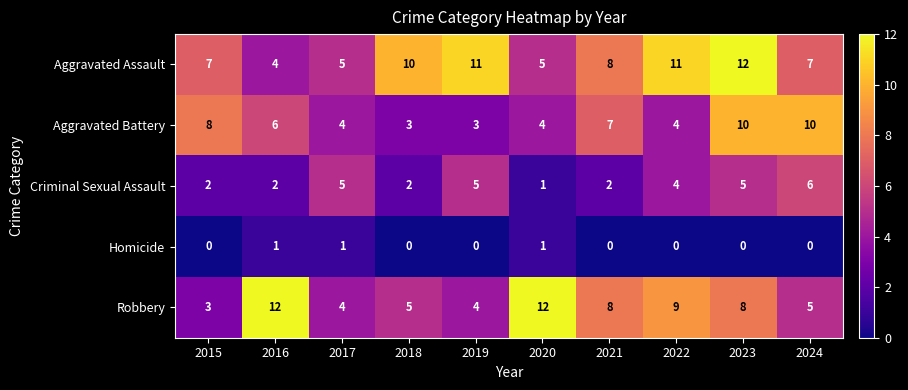

How many data points does each series have?

10